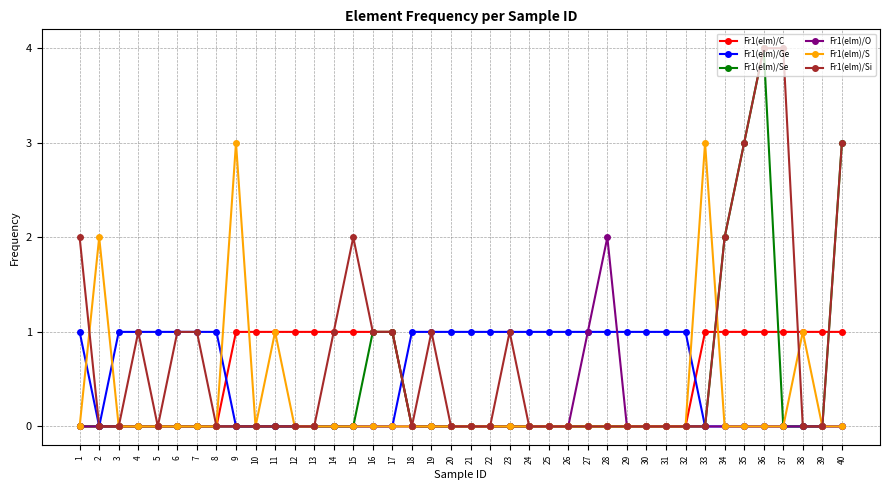

True or false: Fr1(elm)/S has a value of -1 at 22.

False